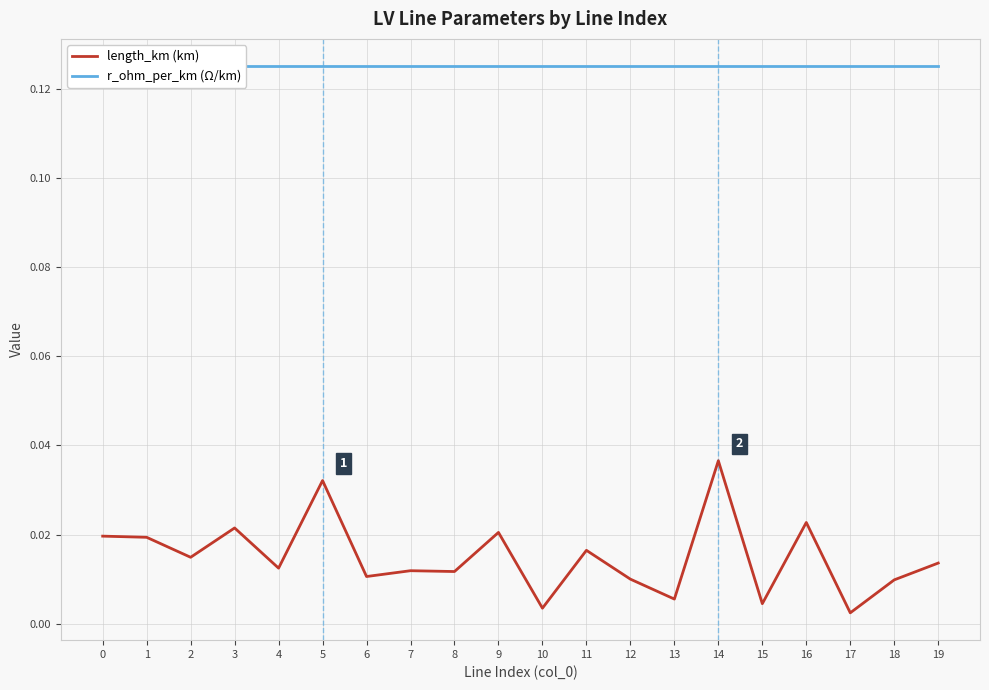

How many series are shown in this chart?

2